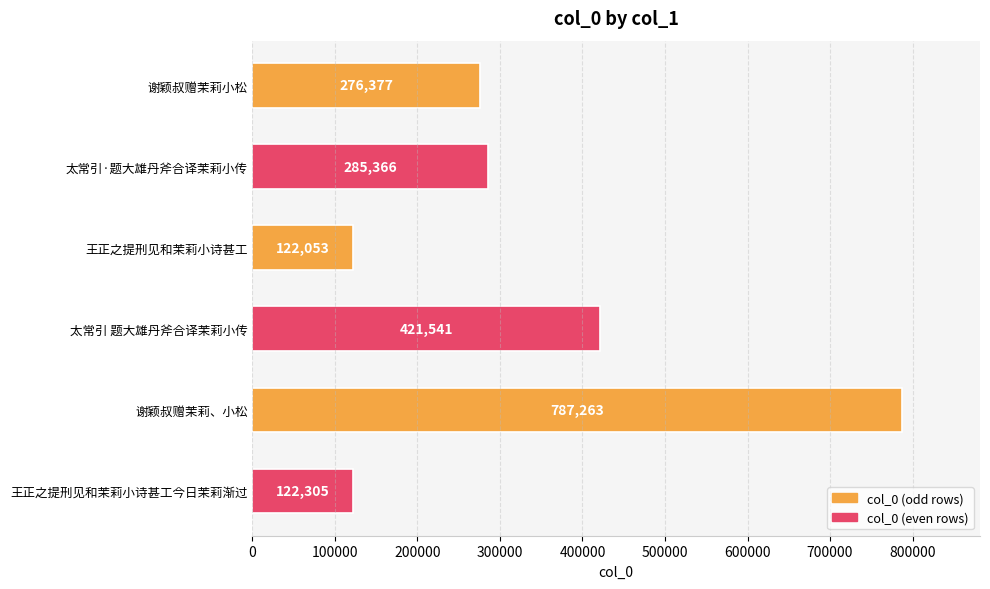

Between 谢颖叔赠茉莉小松 and 太常引·题大雄丹斧合译茉莉小传, which is larger?

太常引·题大雄丹斧合译茉莉小传